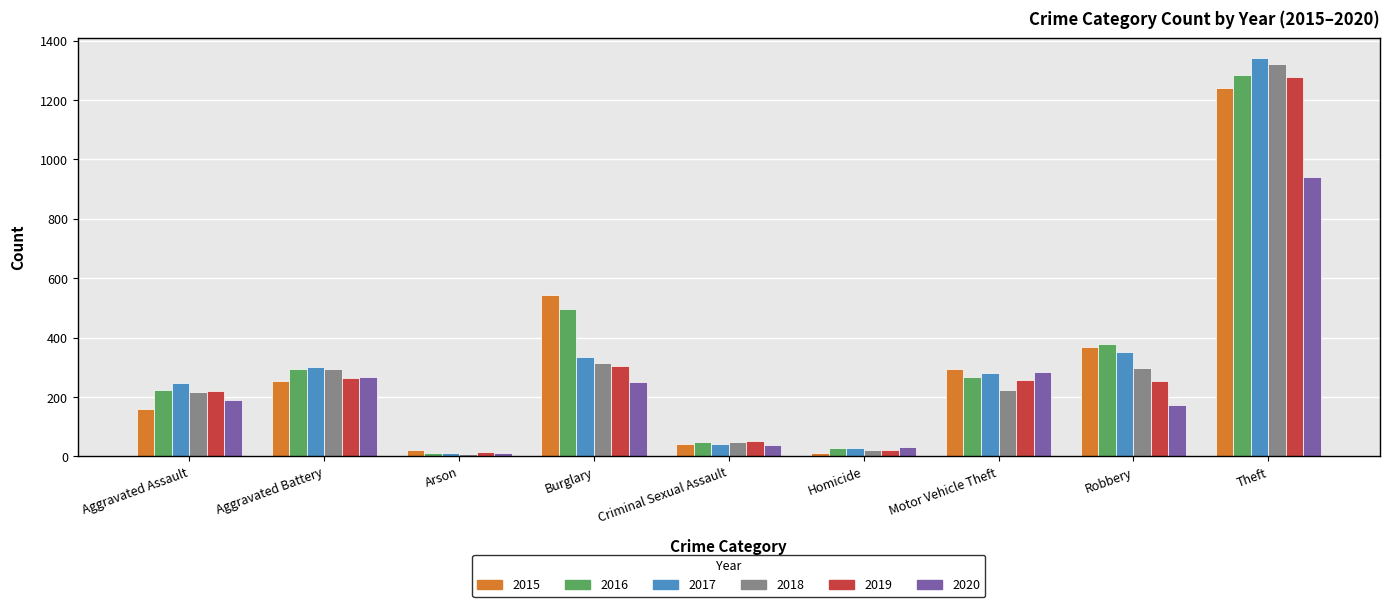

Read the 2017 value at Homicide, to the nearest 50.

50